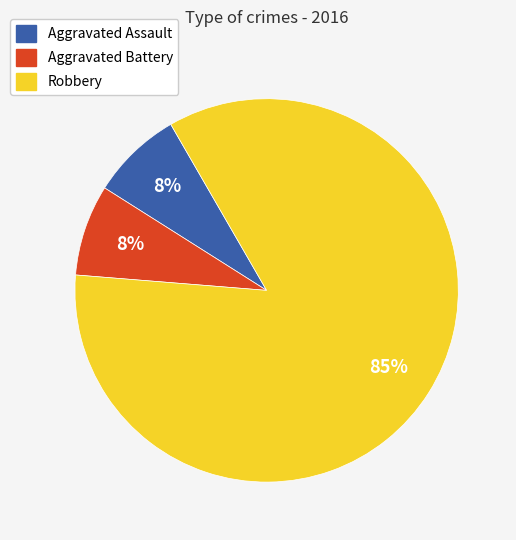

Which category has the biggest portion of the pie?

Robbery